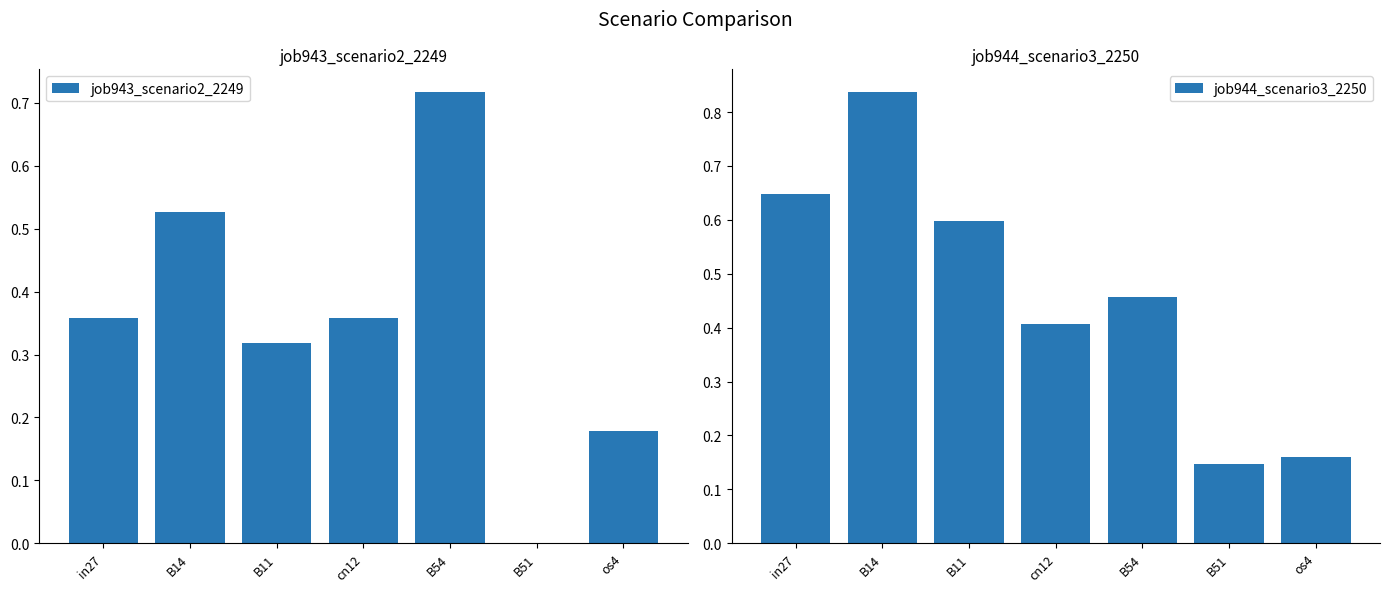

Reading left to right, extract all data points from this chart.

job943_scenario2_2249: 0.4	0.5	0.3	0.4	0.7	0.0	0.2
job944_scenario3_2250: 0.6	0.8	0.6	0.4	0.5	0.1	0.2